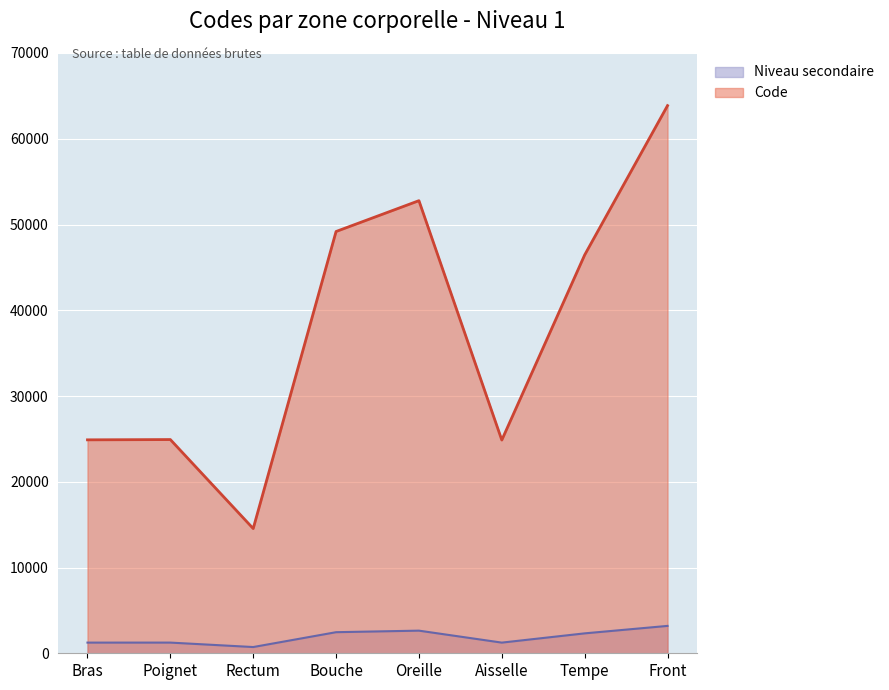

How many distinct data groups are displayed?

2